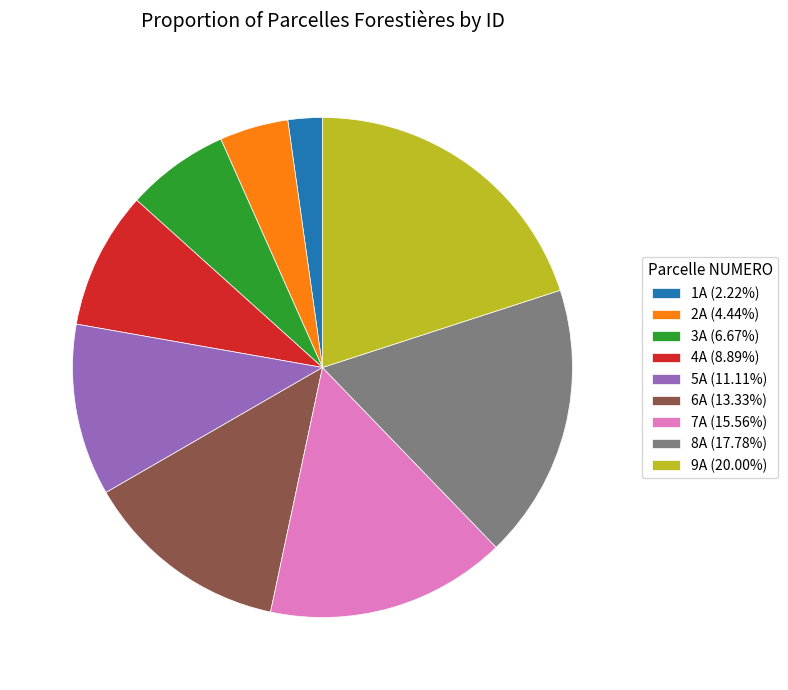

How many segments does this pie chart have?

9